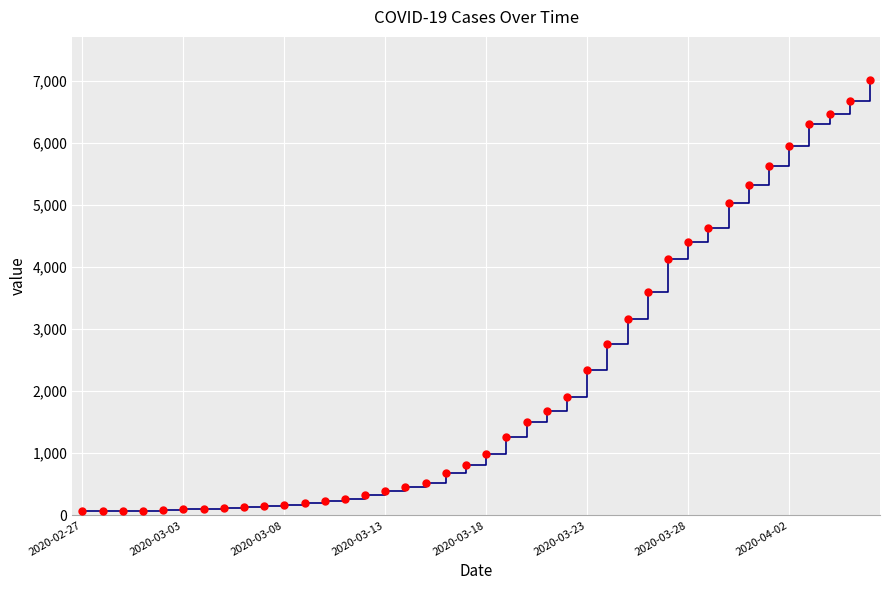

What is the difference between the maximum and minimum values?

6940